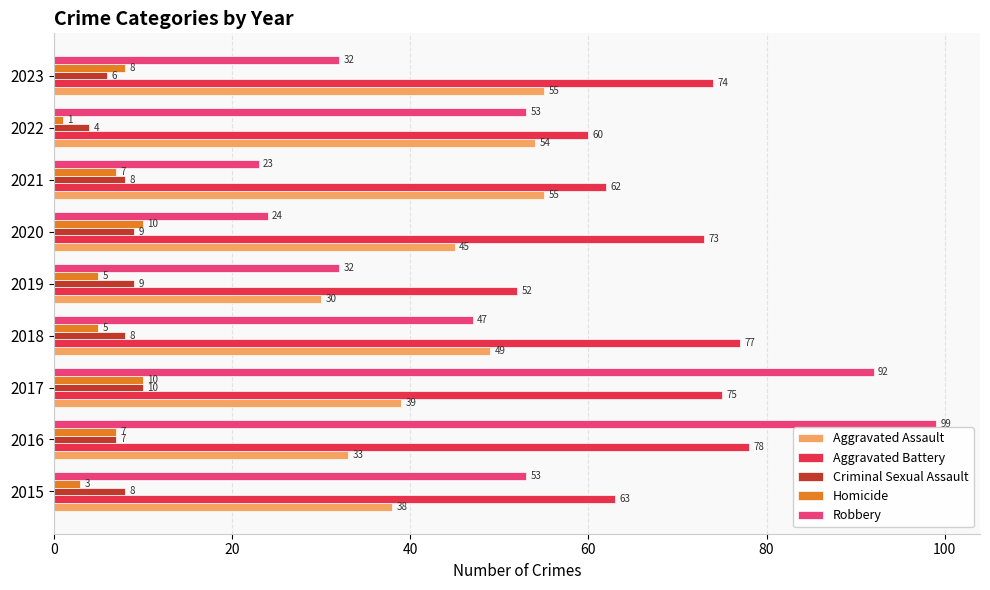

Which series has the largest range (max minus min)?

Robbery